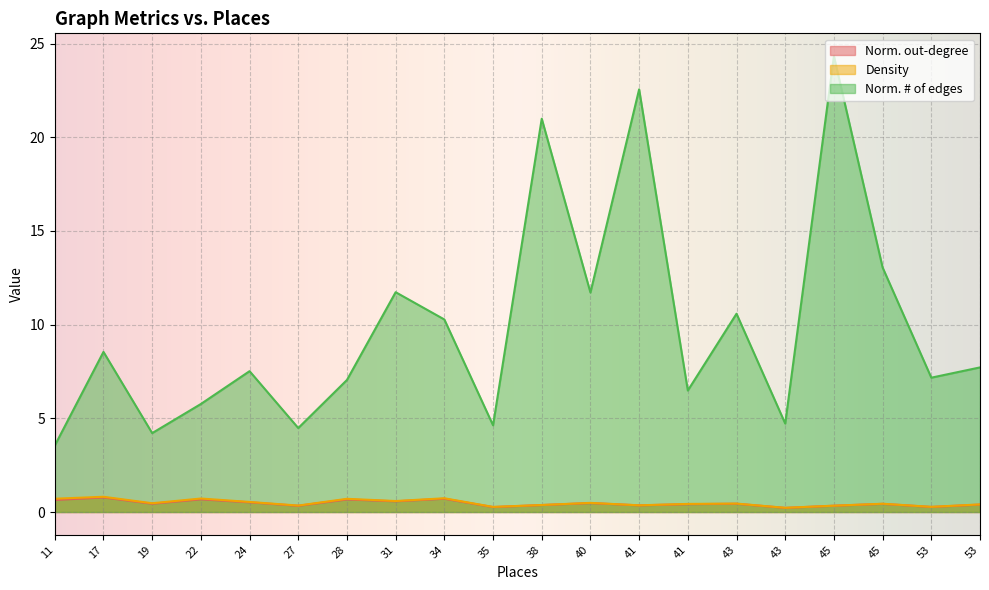

What is the spread (max minus min) of values at 31?

11.2